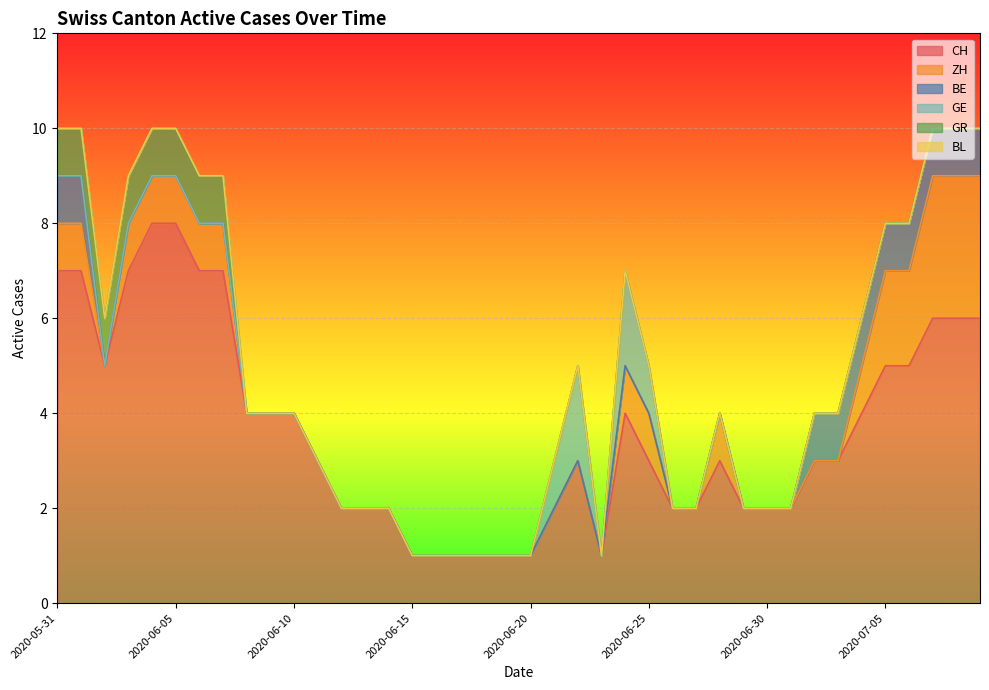

Which series has the largest total across all categories?

CH